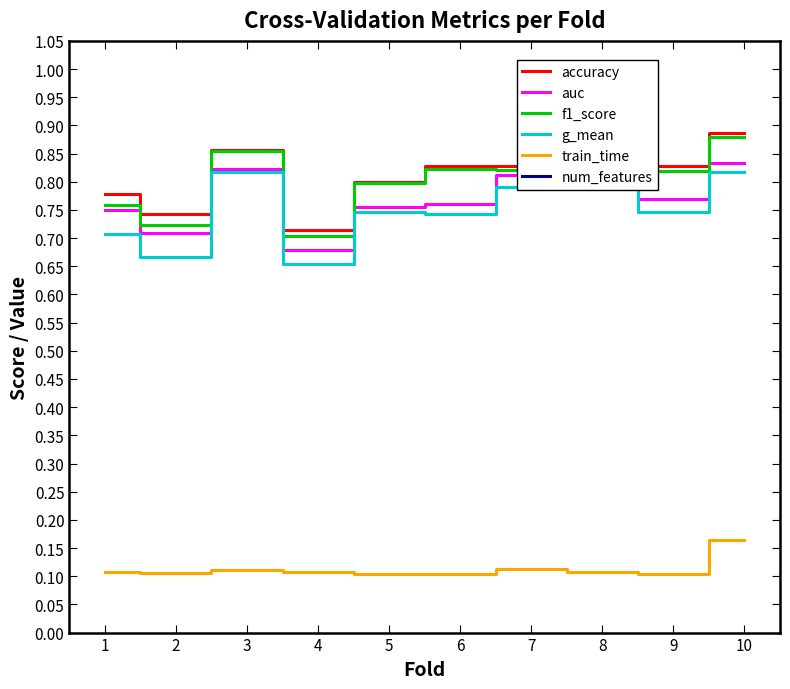

Which category has the highest value in the train_time series?

10